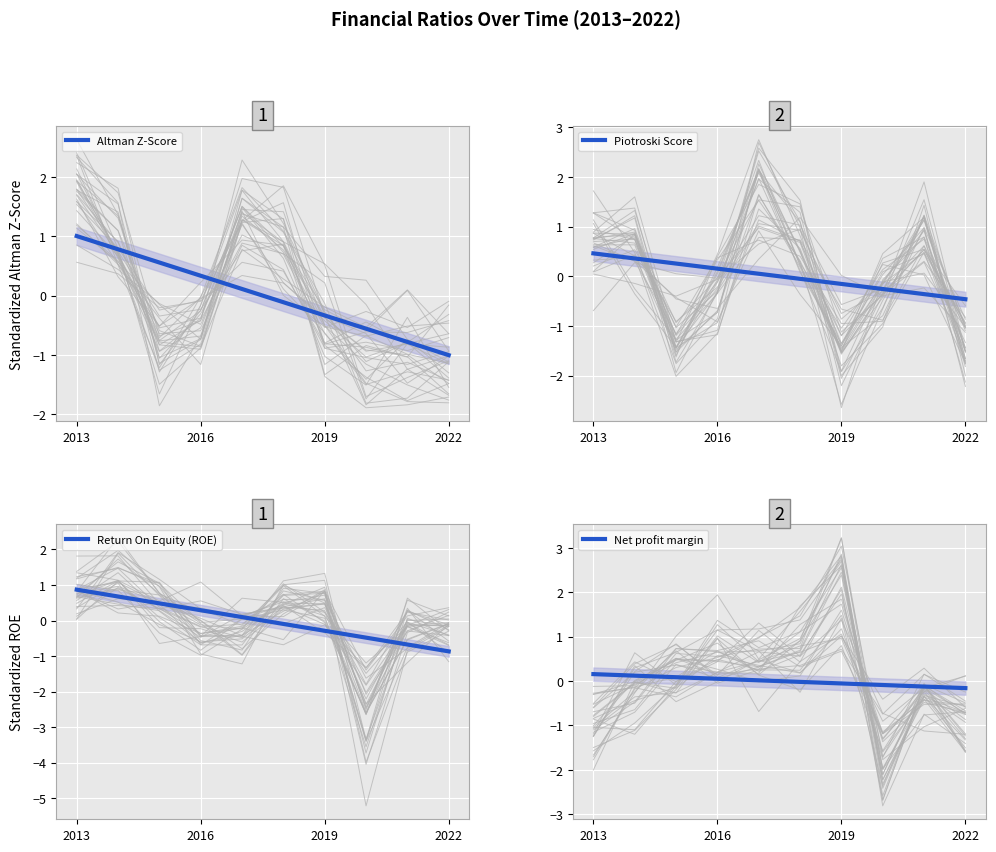

How many values in Net profit margin are above zero?

5